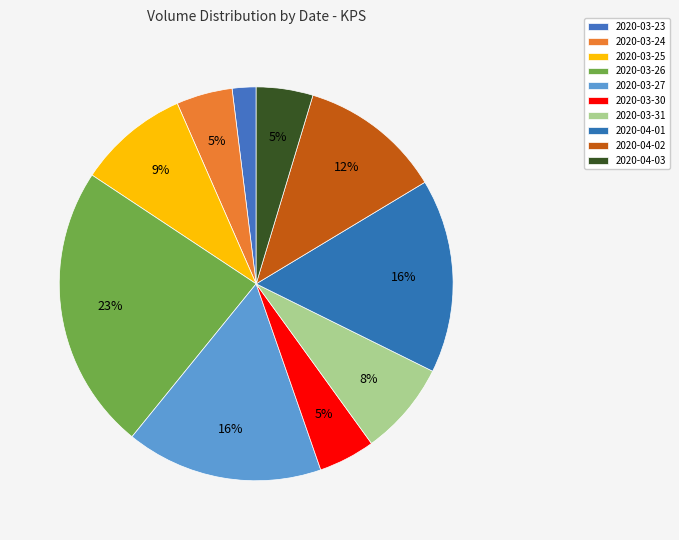

The 2020-04-01 slice represents 2% of the pie. True or false?

False